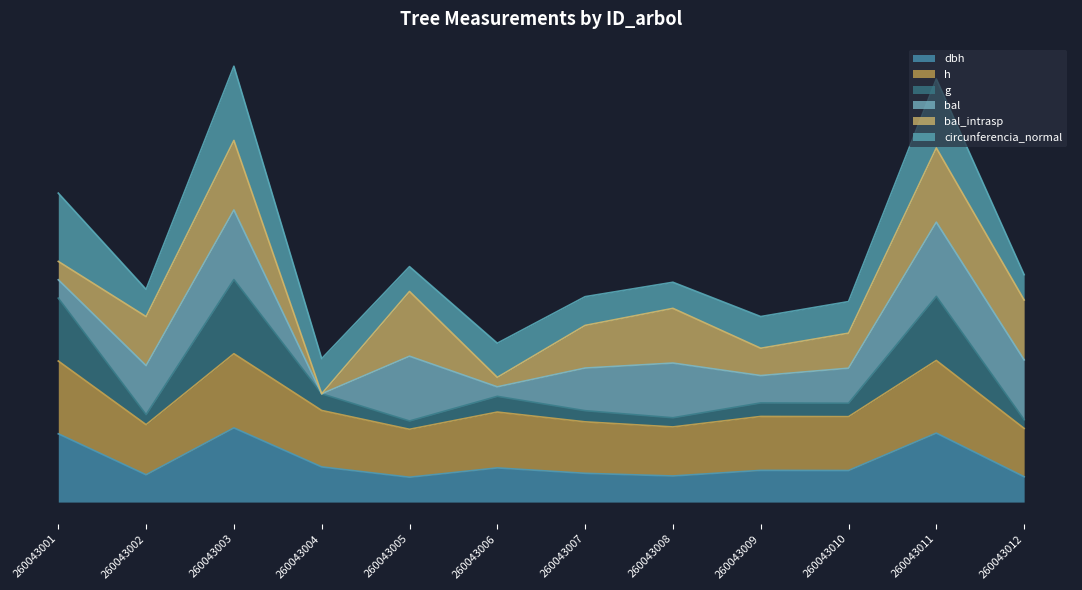

What is the difference between the second highest and minimum values in the h series?

0.9